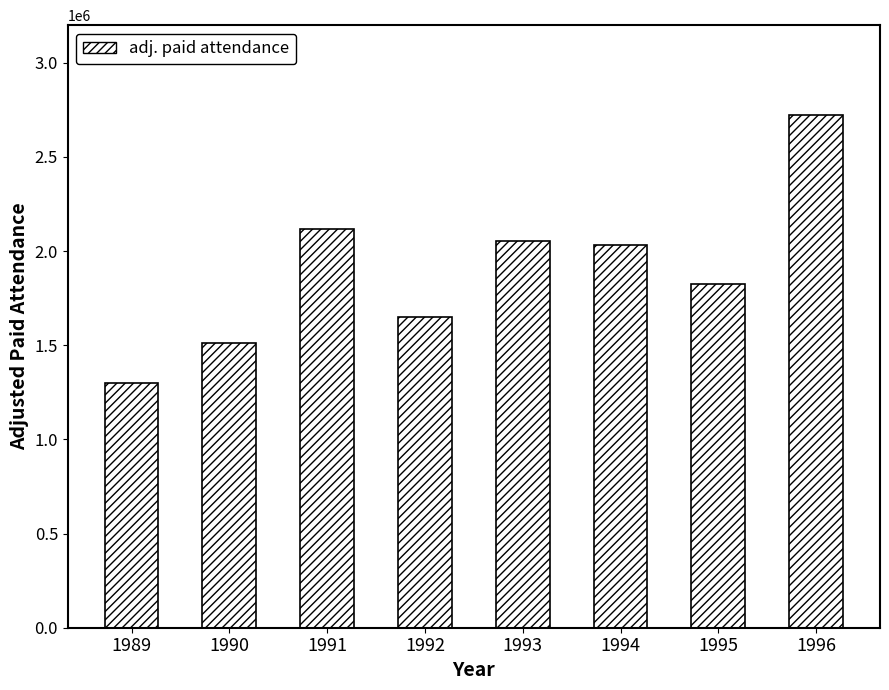

What is the change in value from 1989 to 1996?

+1425420.0